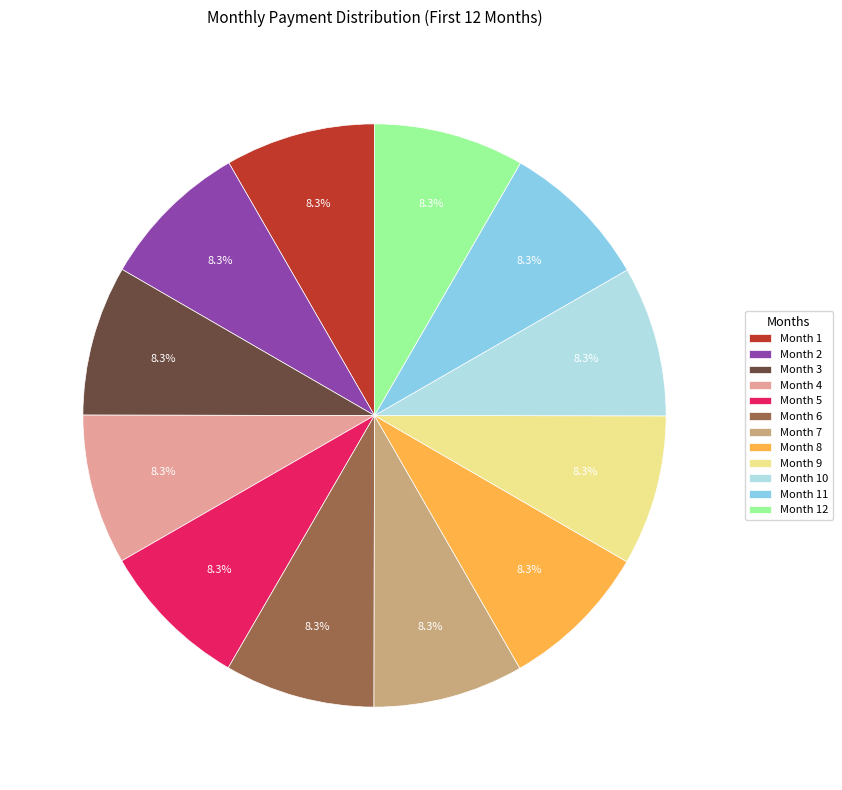

Count the number of slices in the pie.

12